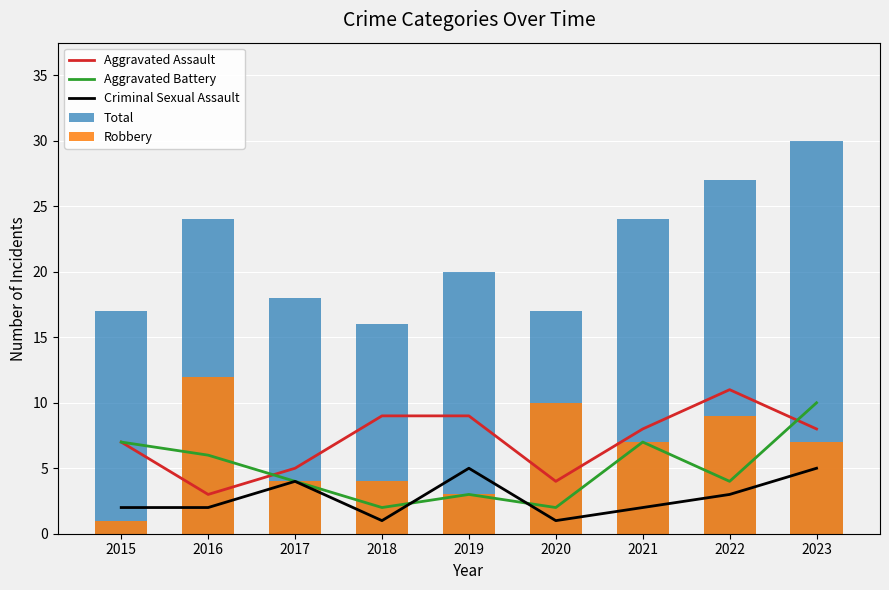

At which label does Total reach its minimum?

2018